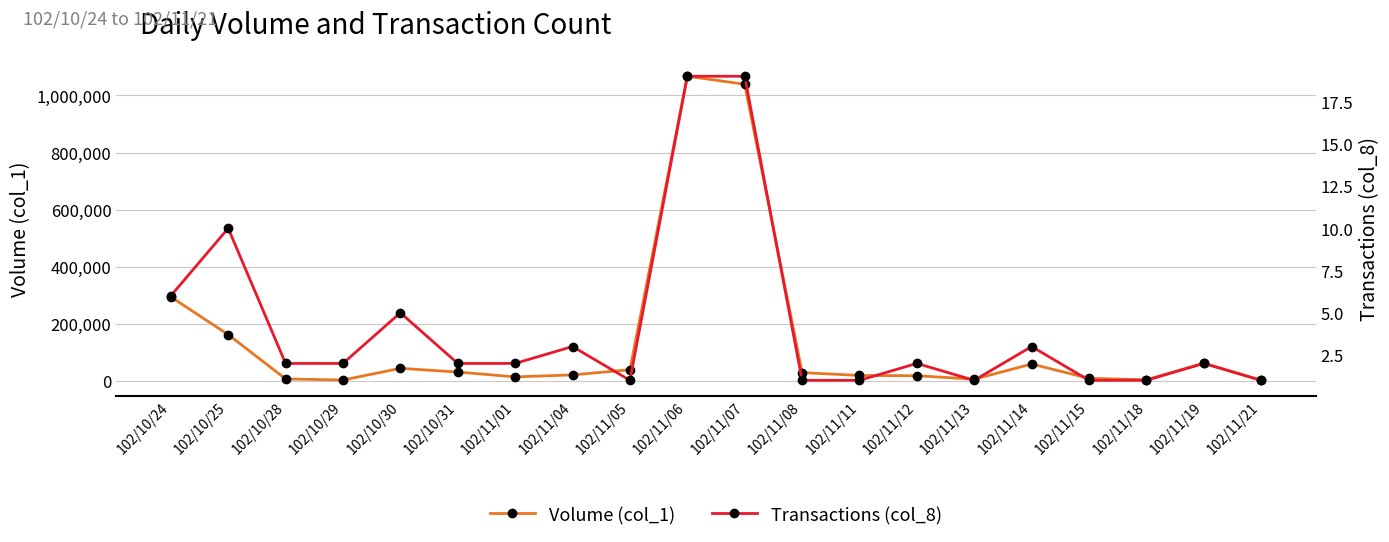

How many data points in Transactions (col_8) are above 2?

7